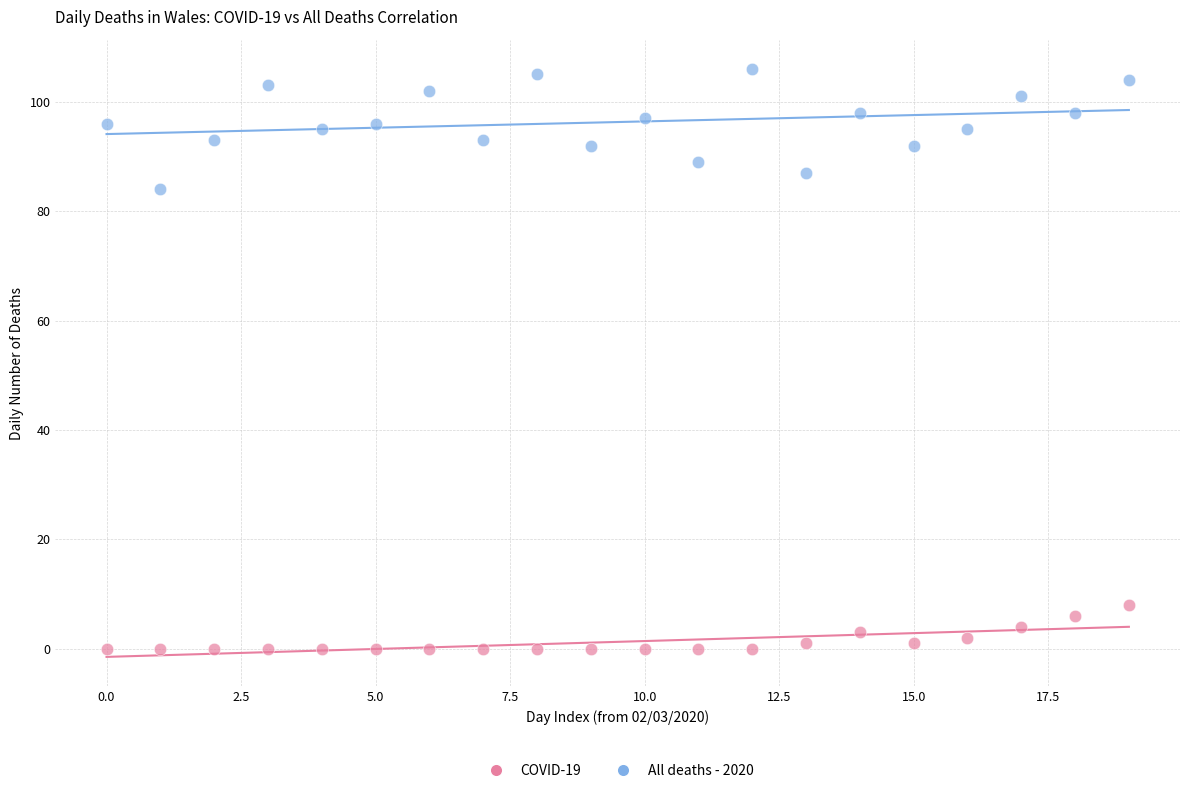

Which series contains the lowest Y value?

COVID-19